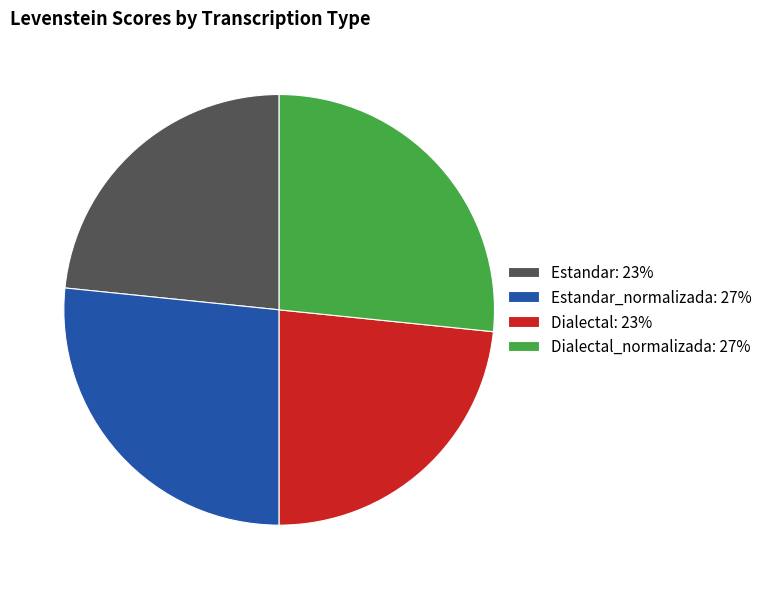

Is there any slice that represents more than half of the pie?

No